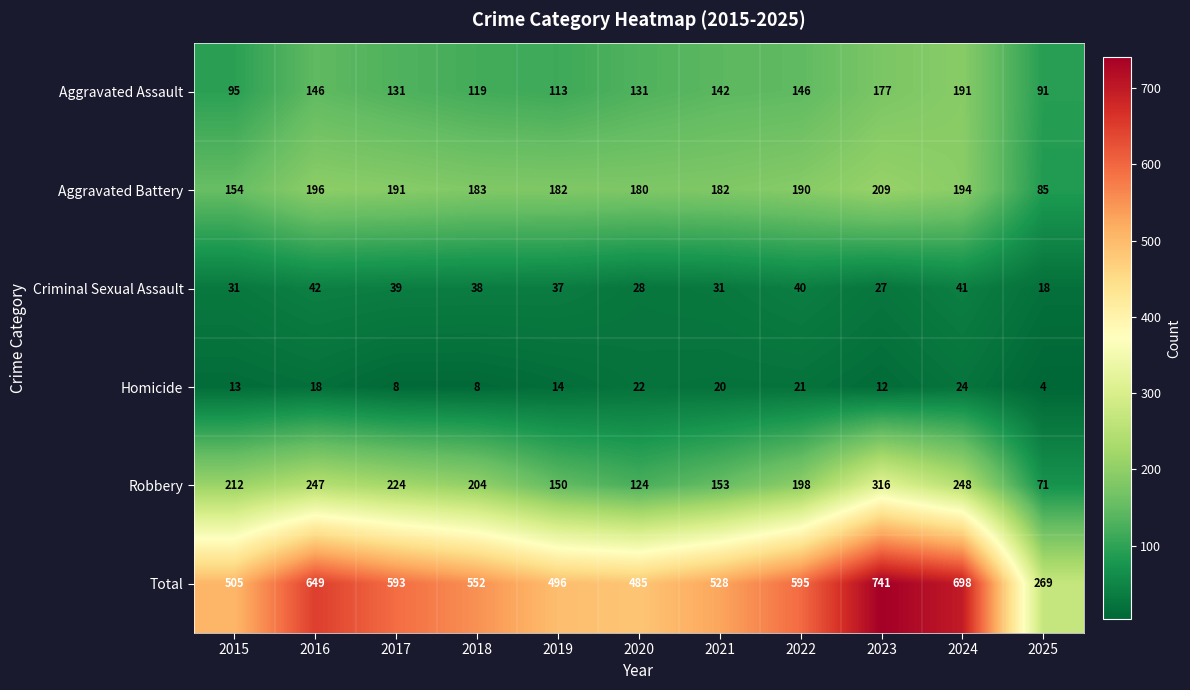

Read the Criminal Sexual Assault value at 2015.

31